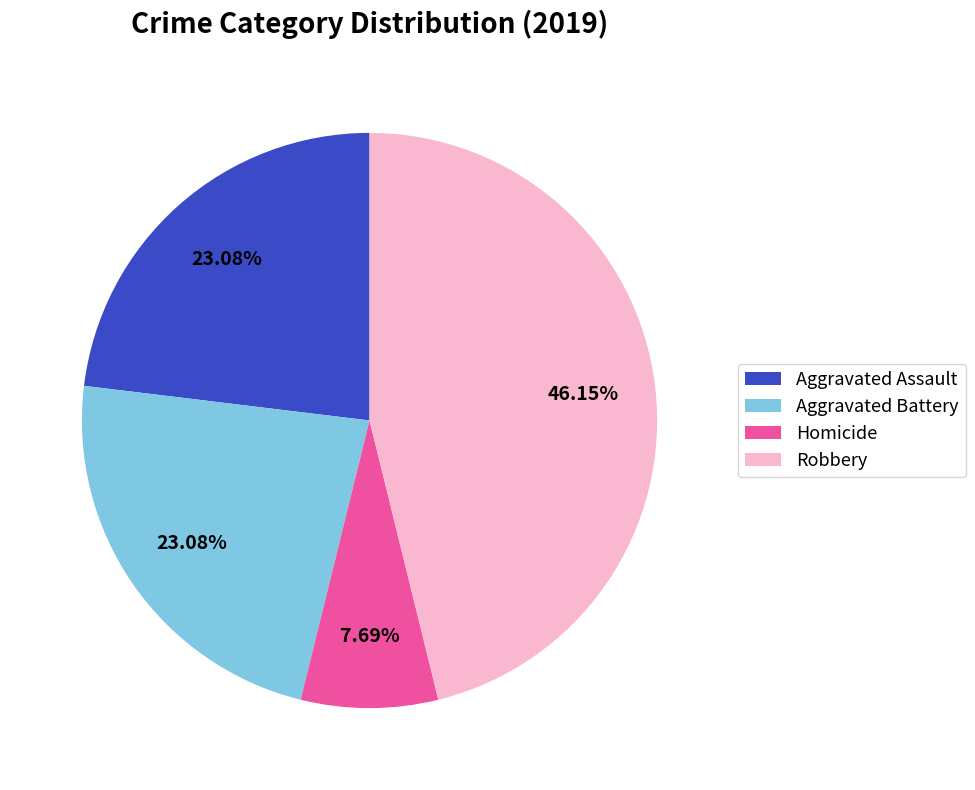

Count the number of slices in the pie.

4